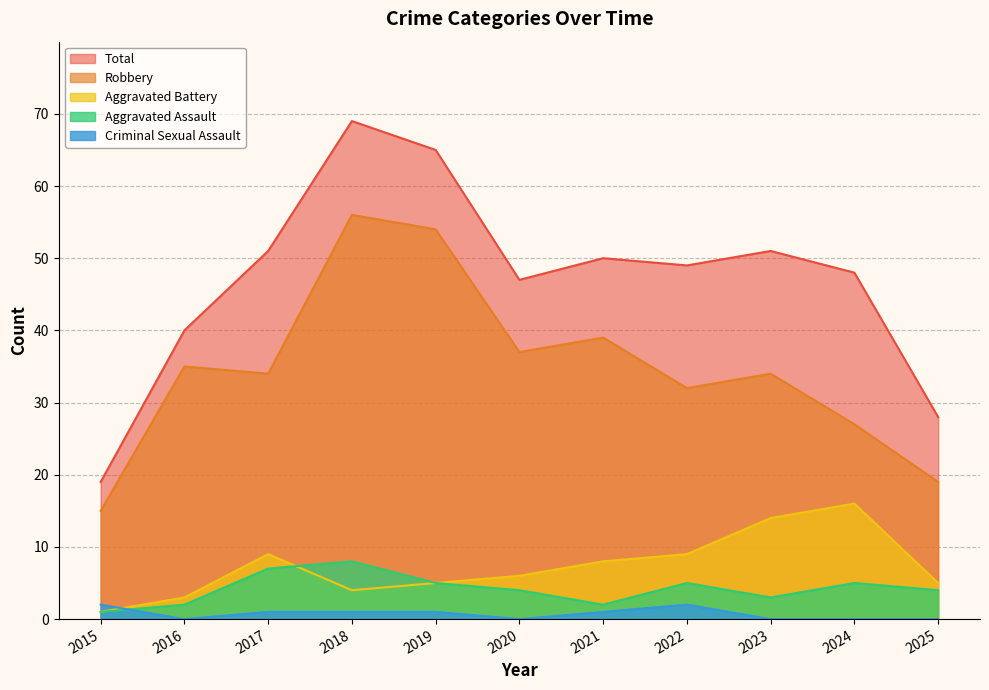

True or false: Aggravated Battery has a value of 14 at 2023.

True